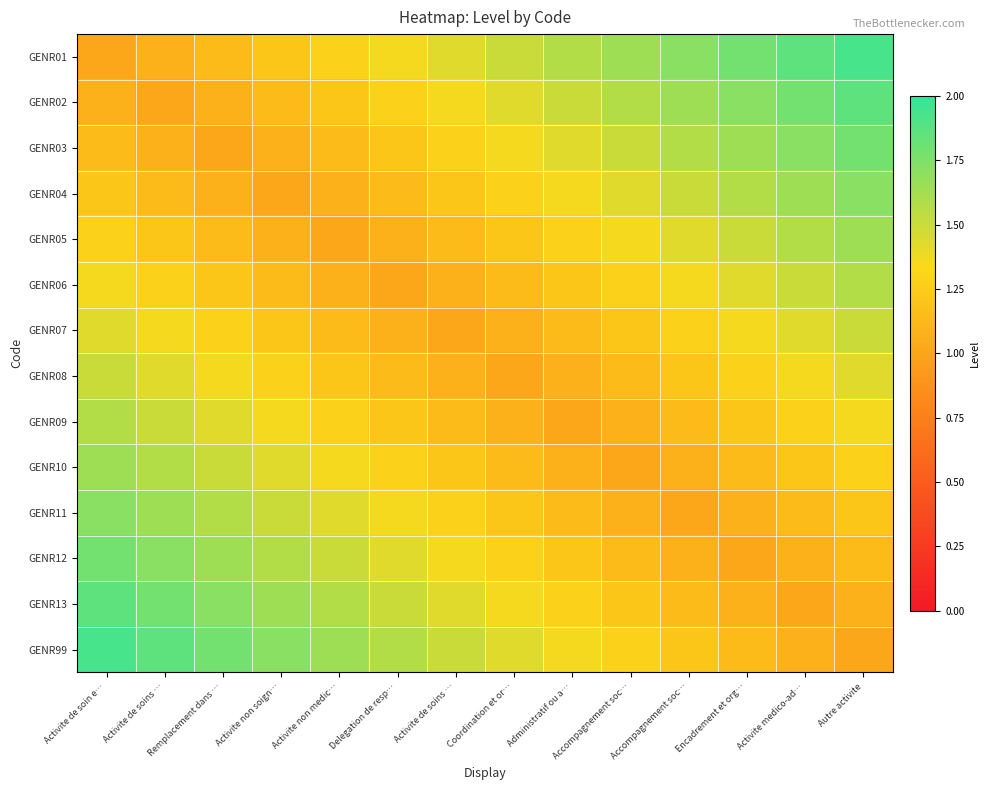

At how many categories does at least one series exceed 1?

14